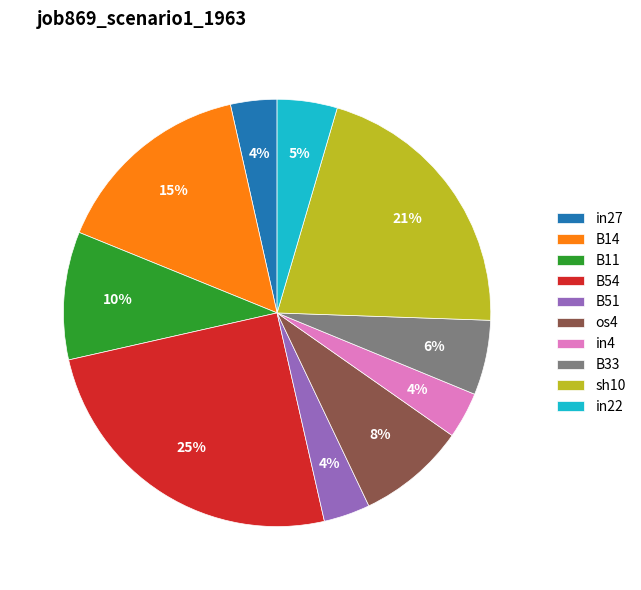

To the nearest percent, what portion does in27 represent?

4%